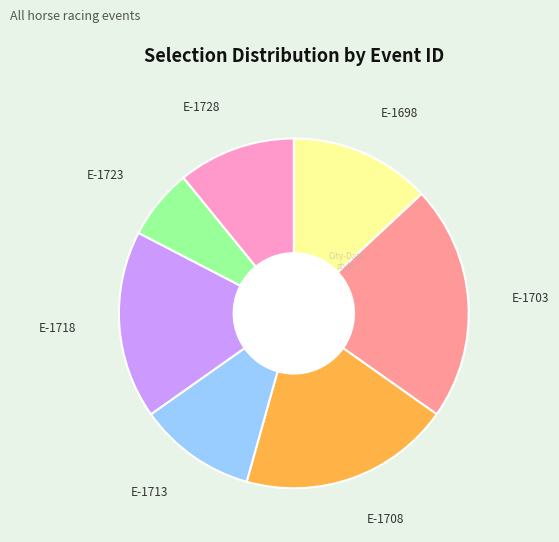

Is there a majority slice in this chart?

No